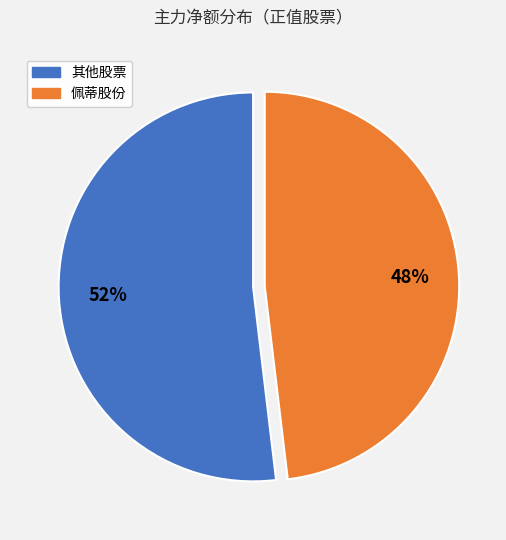

Does any single category account for the majority?

Yes